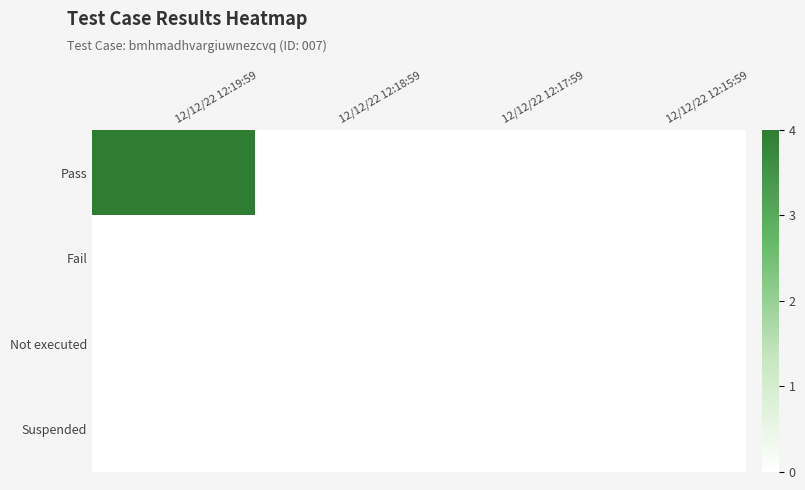

Reading right to left, what are all the values shown in this chart?

Pass: 12/12/22 12:15:59=0	12/12/22 12:17:59=0	12/12/22 12:18:59=0	12/12/22 12:19:59=4
Fail: 12/12/22 12:15:59=0	12/12/22 12:17:59=0	12/12/22 12:18:59=0	12/12/22 12:19:59=0
Not executed: 12/12/22 12:15:59=0	12/12/22 12:17:59=0	12/12/22 12:18:59=0	12/12/22 12:19:59=0
Suspended: 12/12/22 12:15:59=0	12/12/22 12:17:59=0	12/12/22 12:18:59=0	12/12/22 12:19:59=0